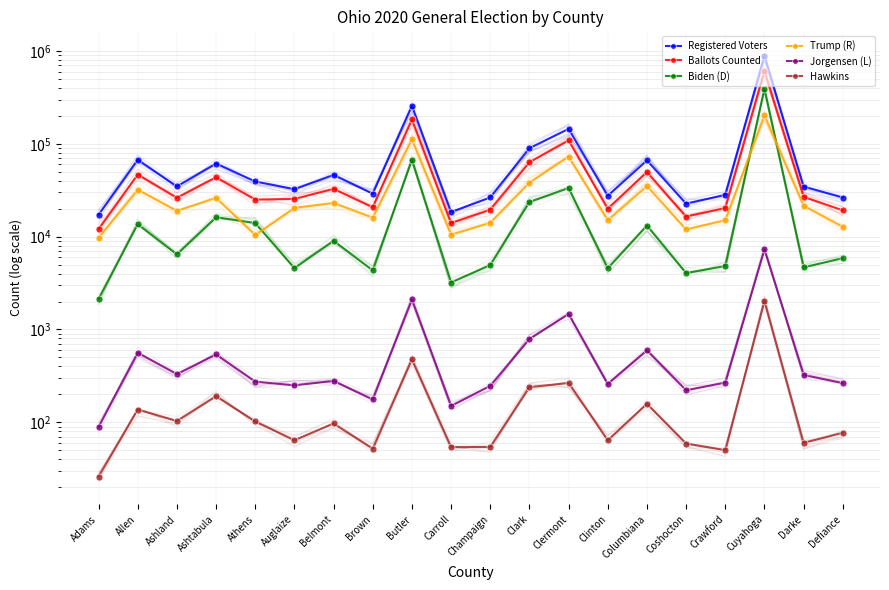

At which category is the sum across all series the highest?

Cuyahoga